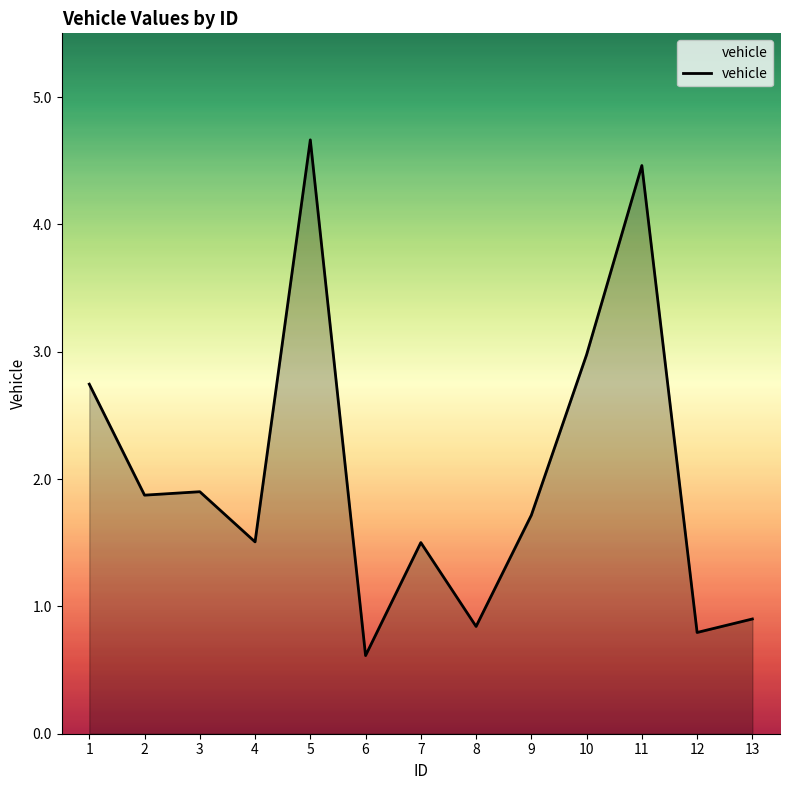

Which label corresponds to the smallest value in the chart?

6